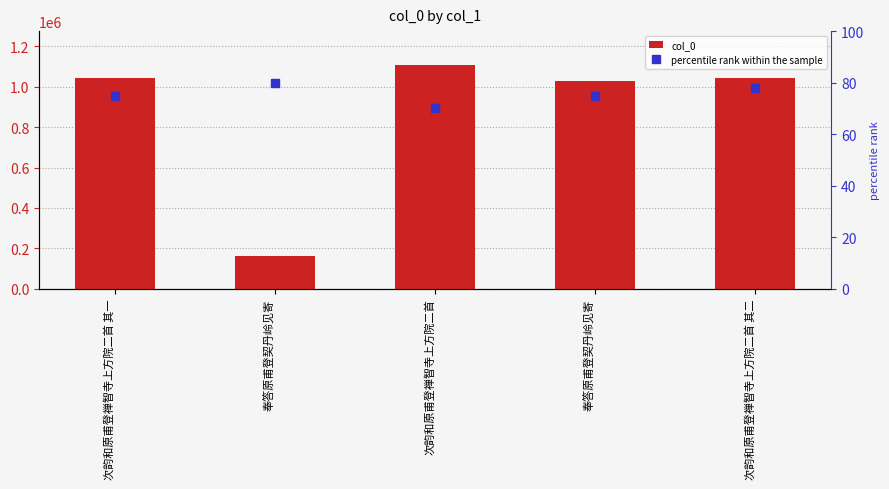

Reading left to right, what are all the values shown in this chart?

col_0: 次韵和原甫登禅智寺上方院二首 其一=1042748	奉答原甫登契丹岭见寄=160207	次韵和原甫登禅智寺上方院二首=1109349	奉答原甫登契丹岭见寄=1026781	次韵和原甫登禅智寺上方院二首 其二=1042749
percentile rank within the sample: 次韵和原甫登禅智寺上方院二首 其一=75	奉答原甫登契丹岭见寄=80	次韵和原甫登禅智寺上方院二首=70	奉答原甫登契丹岭见寄=75	次韵和原甫登禅智寺上方院二首 其二=78